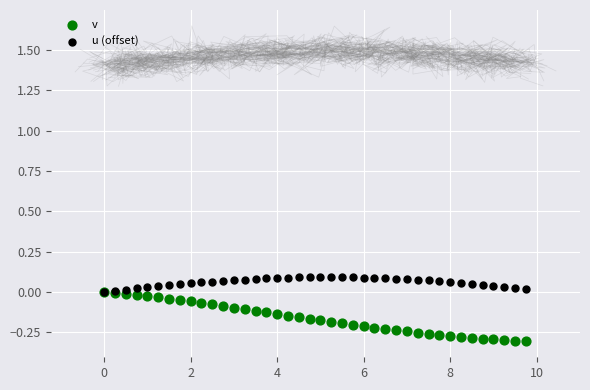

Which series reaches the minimum Y coordinate?

v